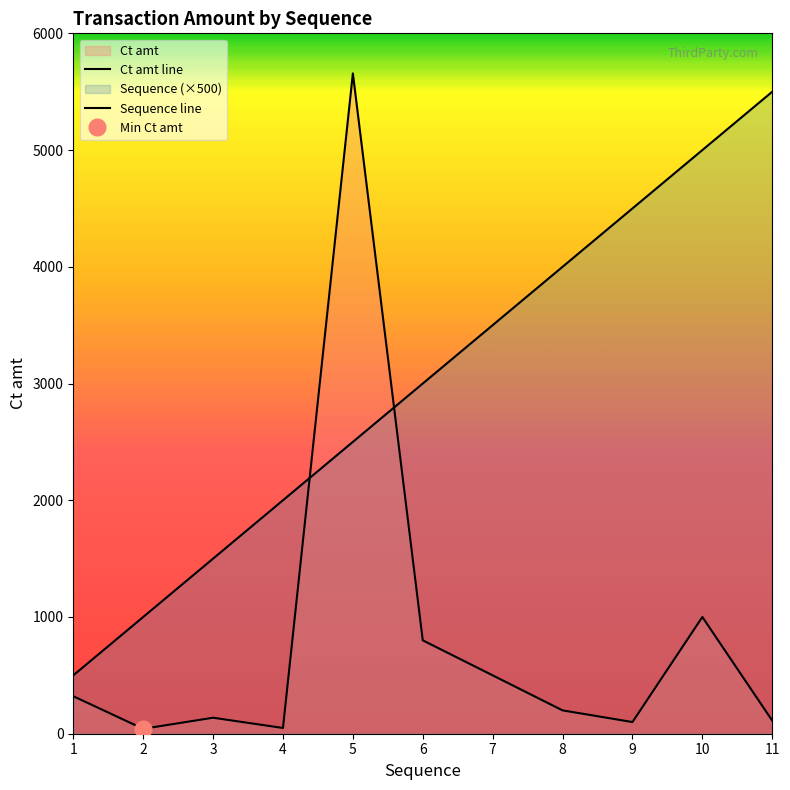

List the series in order of their overall mean, highest first.

Sequence line, Ct amt line